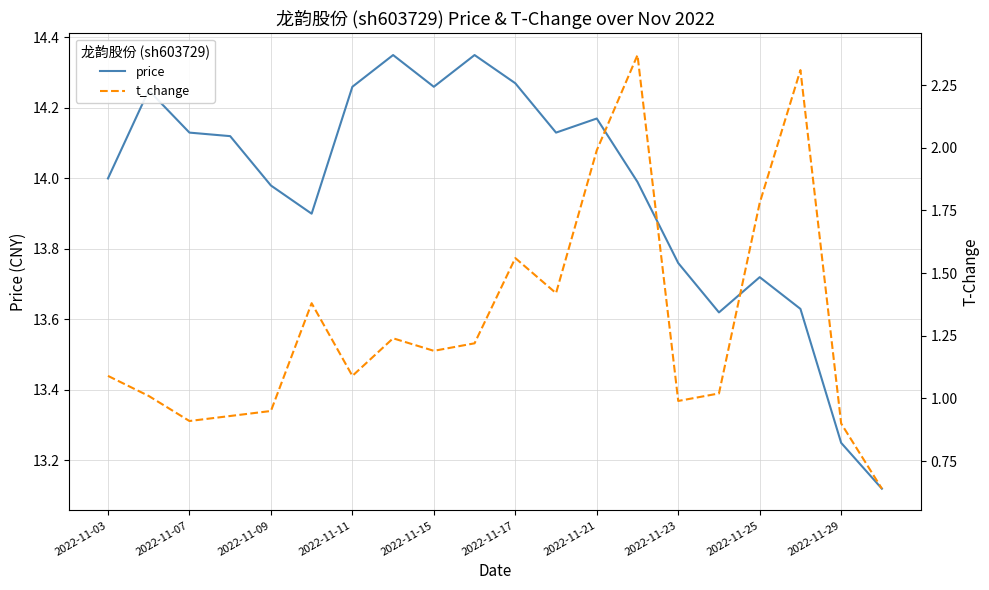

The value of price at 2022-11-07 is 25.4. True or false?

False